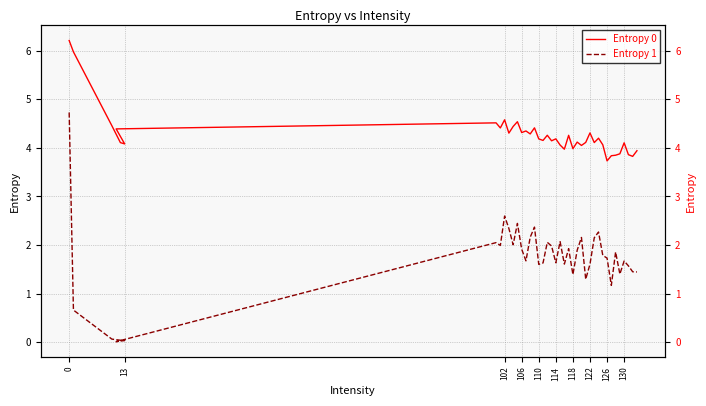

The Entropy 1 series shows 0.8 at 24. True or false?

False